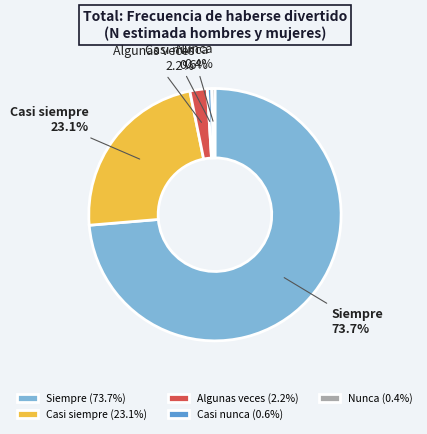

To the nearest percent, what percentage of the pie is Casi siempre?

23%